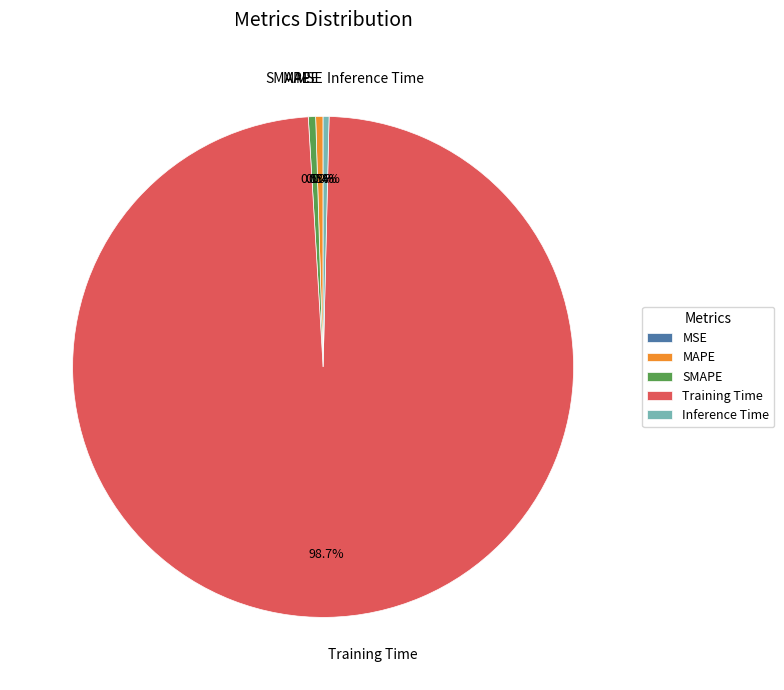

Between Training Time and MAPE, which is larger?

Training Time